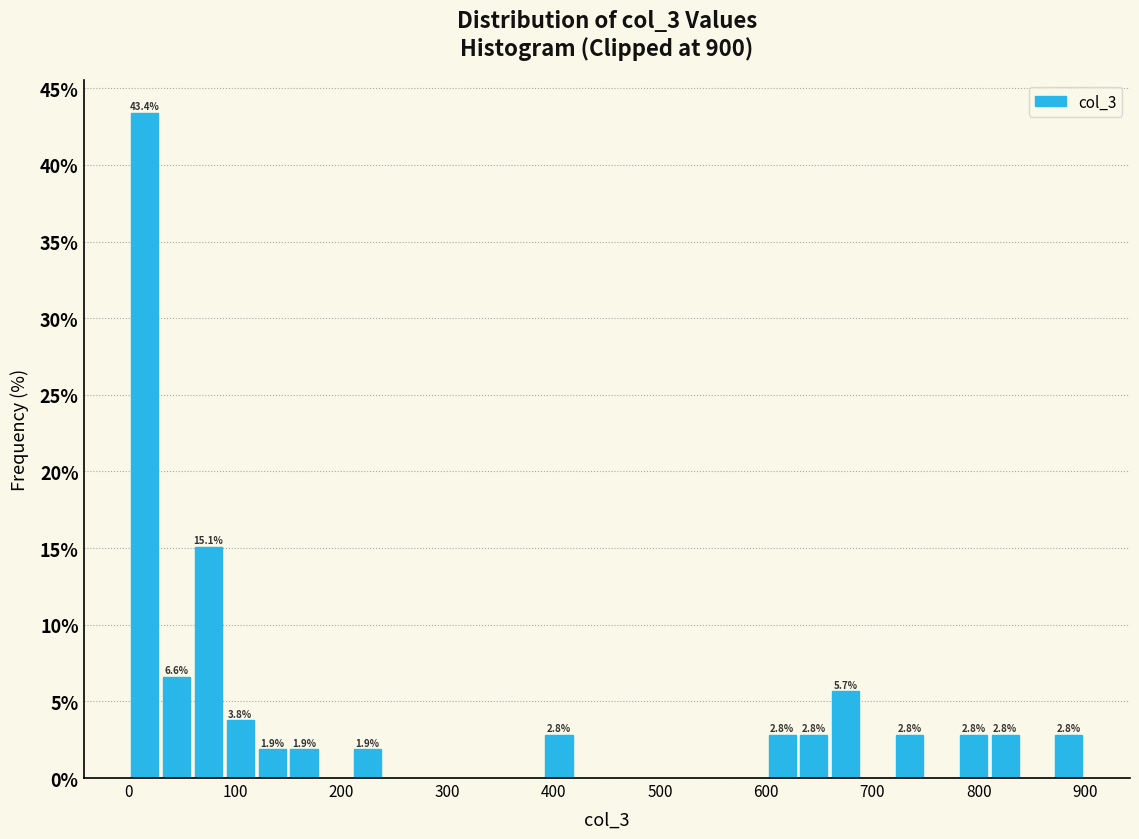

Around what value on the x-axis is the tallest bar? Give the approximate position of its centre, as read against the axis.

20